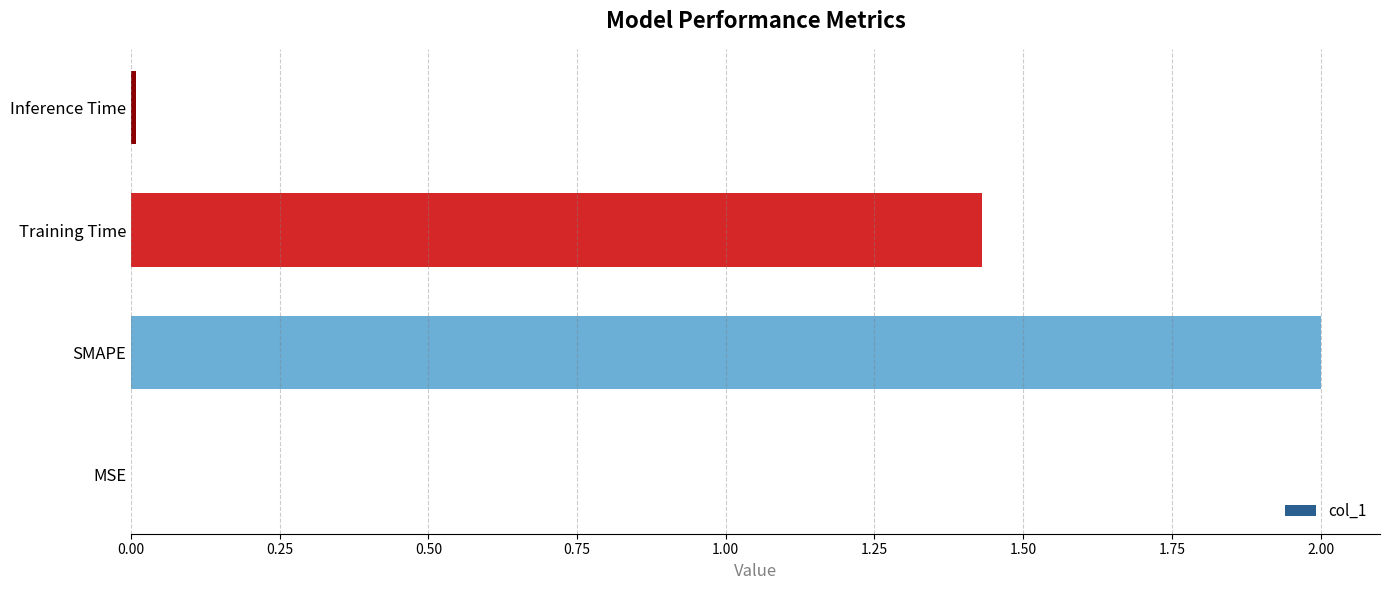

What is the maximum value shown in the chart?

2.0